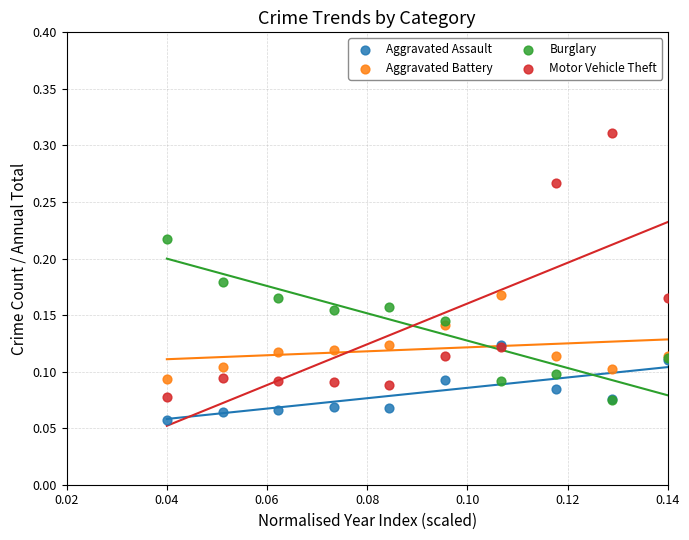

What are all the series names shown in the legend?

Aggravated Assault, Aggravated Battery, Burglary, Motor Vehicle Theft